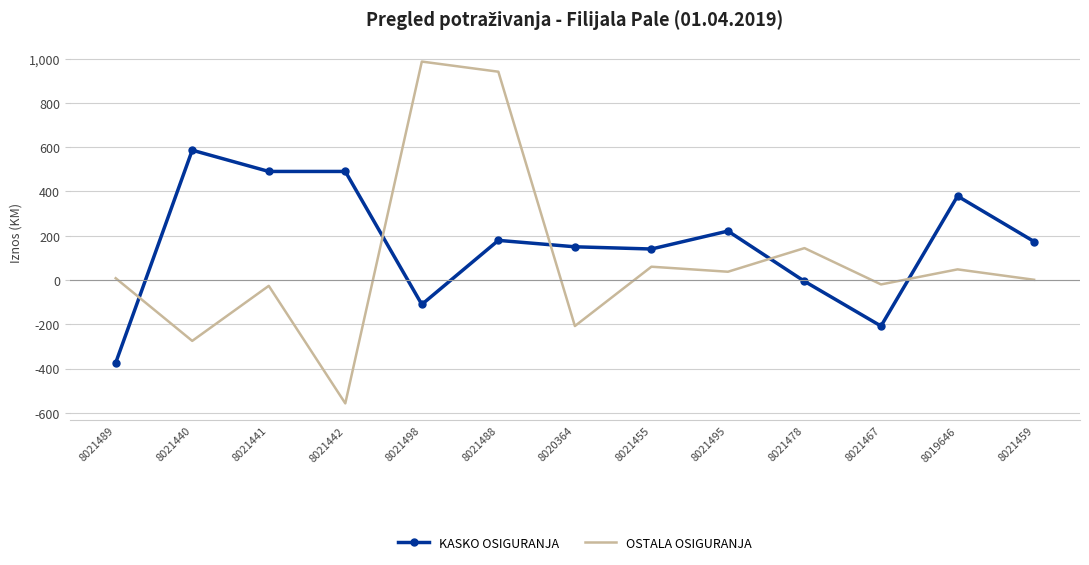

True or false: KASKO OSIGURANJA has a value of 80.6 at 8021488.

False